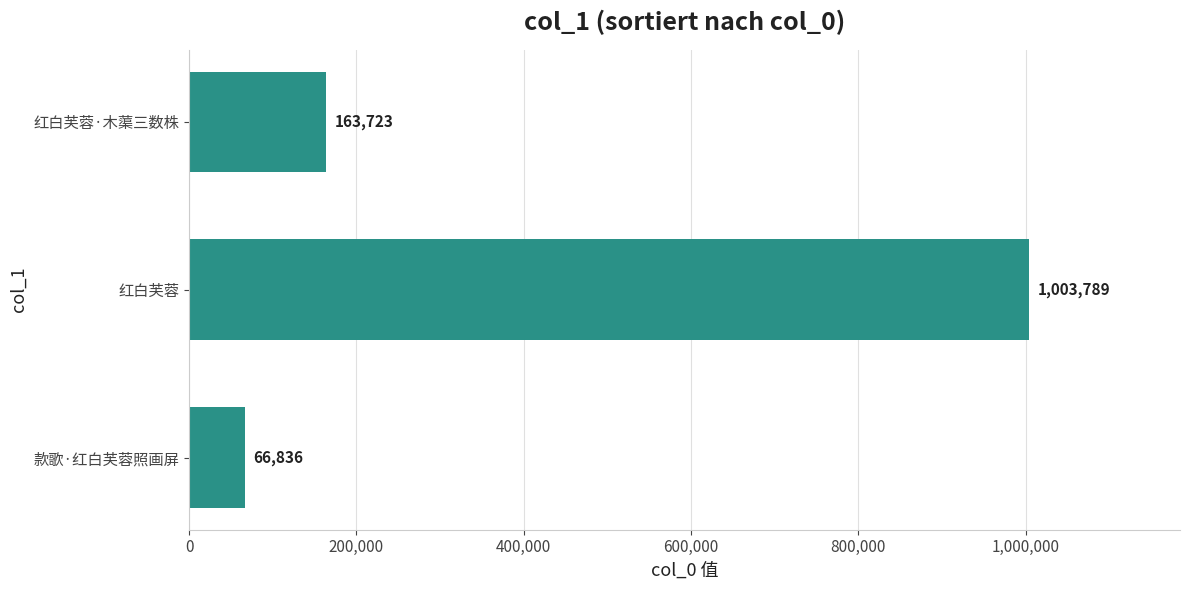

At which label is the value closest to 535312?

红白芙蓉·木蕖三数株